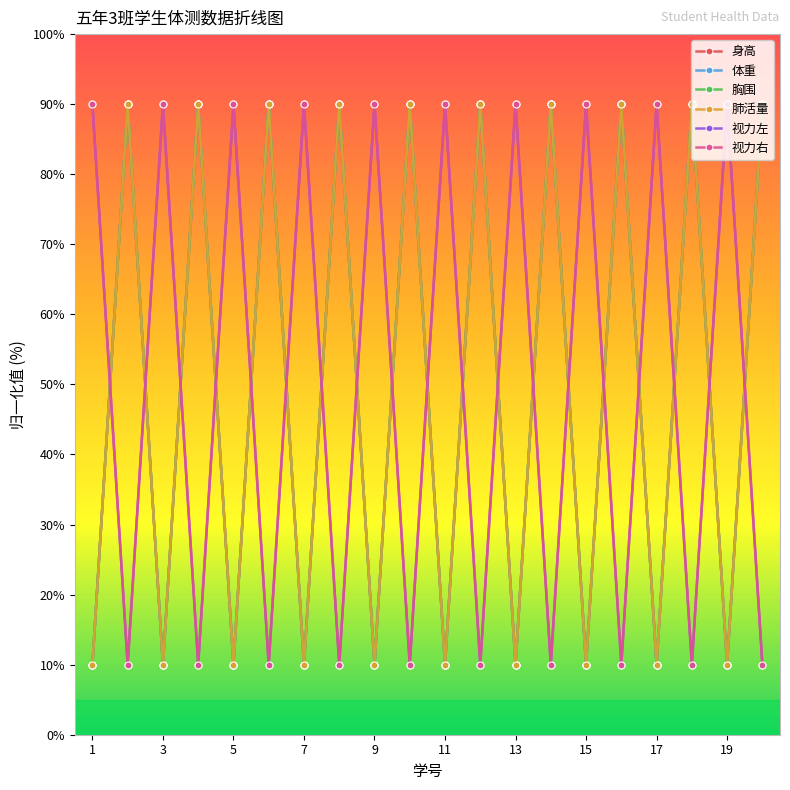

Reading left to right, what are all the values shown in this chart?

身高: 10	90	10	90	10	90	10	90	10	90	10	90	10	90	10	90	10	90	10	90
体重: 10	90	10	90	10	90	10	90	10	90	10	90	10	90	10	90	10	90	10	90
胸围: 10	90	10	90	10	90	10	90	10	90	10	90	10	90	10	90	10	90	10	90
肺活量: 10	90	10	90	10	90	10	90	10	90	10	90	10	90	10	90	10	90	10	90
视力左: 90	10	90	10	90	10	90	10	90	10	90	10	90	10	90	10	90	10	90	10
视力右: 90	10	90	10	90	10	90	10	90	10	90	10	90	10	90	10	90	10	90	10